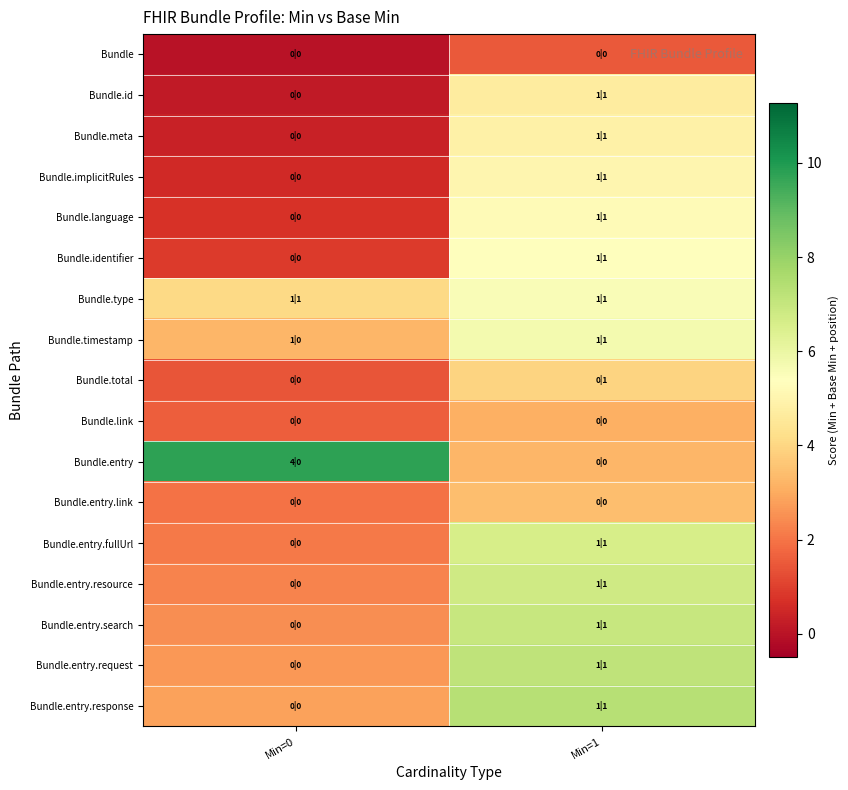

Which series has the widest spread of values?

Bundle.entry